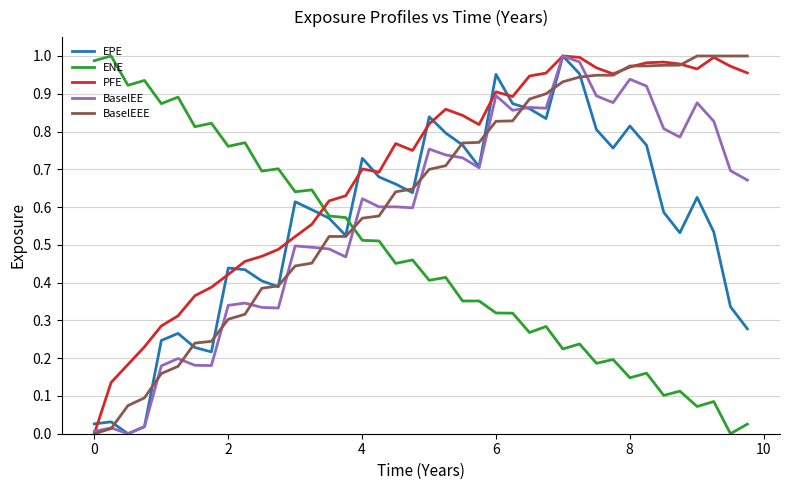

After their last crossing, which series has the higher values: ENE or PFE?

PFE